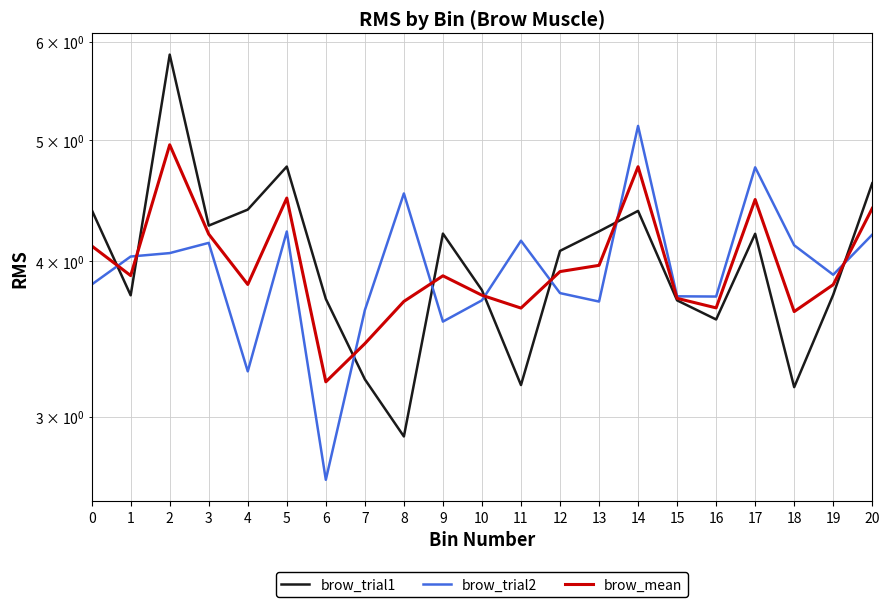

Is the value of brow_mean at 5 greater than the value of brow_trial2 at 7?

Yes